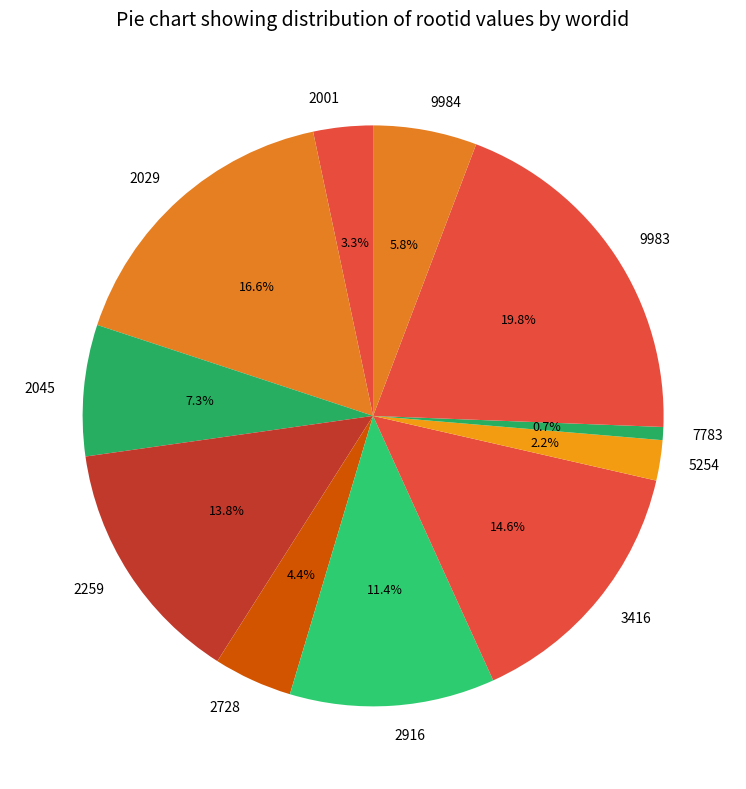

Combined, do 9984 and 2029 account for over 50%?

No